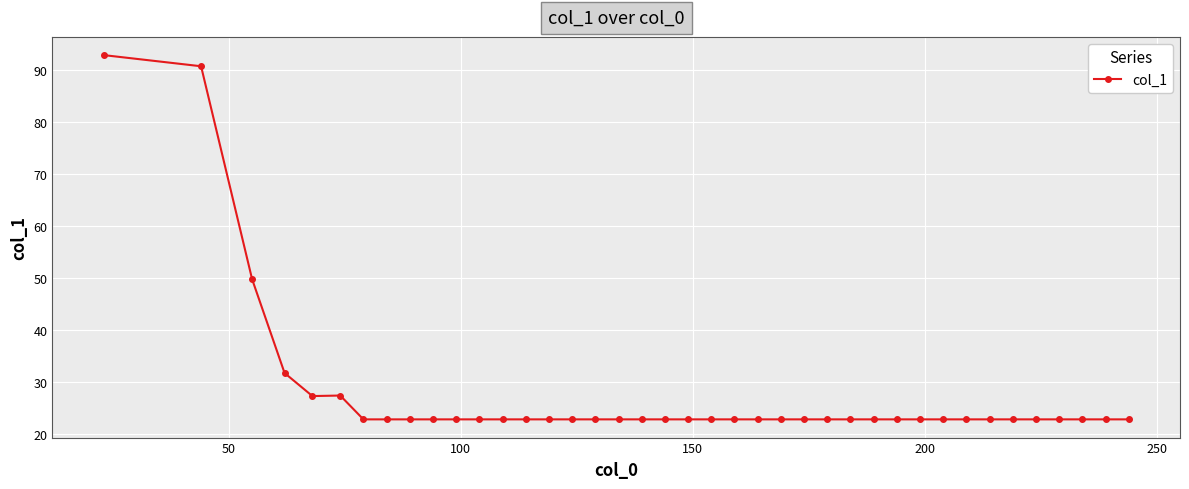

What is the average value?

27.4